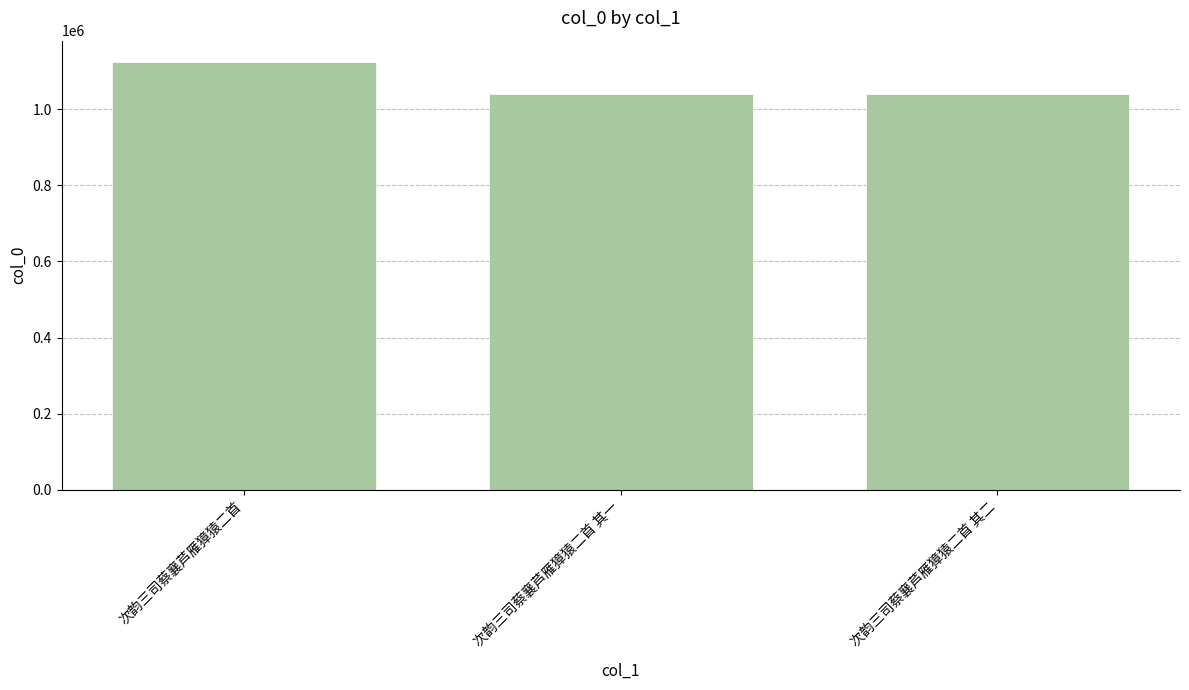

Read the value at 次韵三司蔡襄芦雁獐猿二首 其二.

1039933